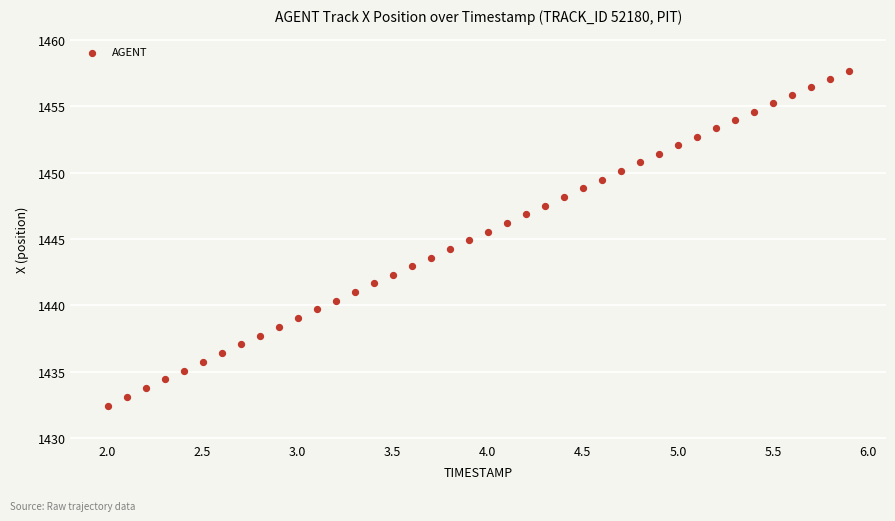

What is the range of Y values (max minus min)?

25.3